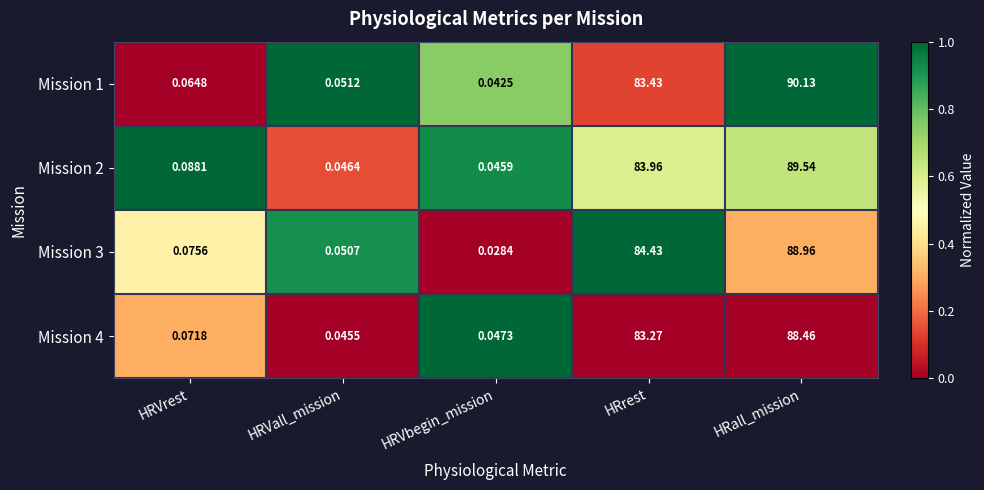

Which series has the largest total across all categories?

Mission 1